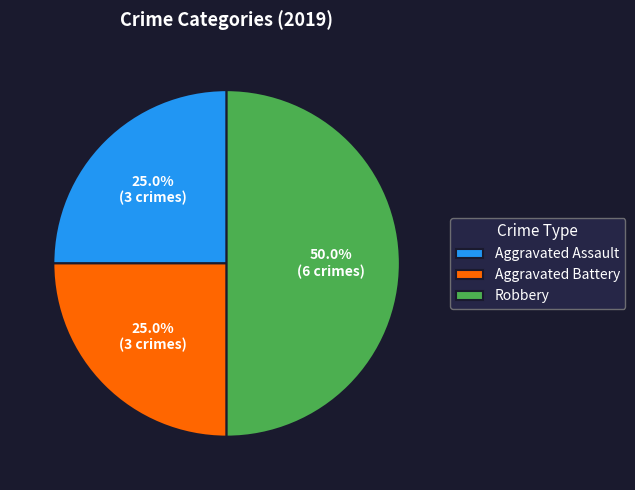

What is the largest slice in the pie chart?

Robbery